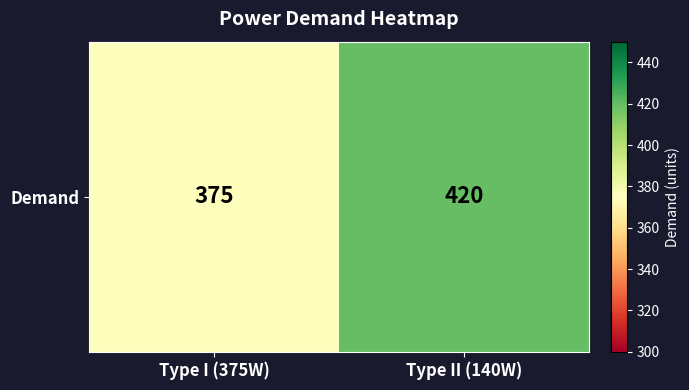

Reading left to right, list all the values displayed in this chart.

375	420